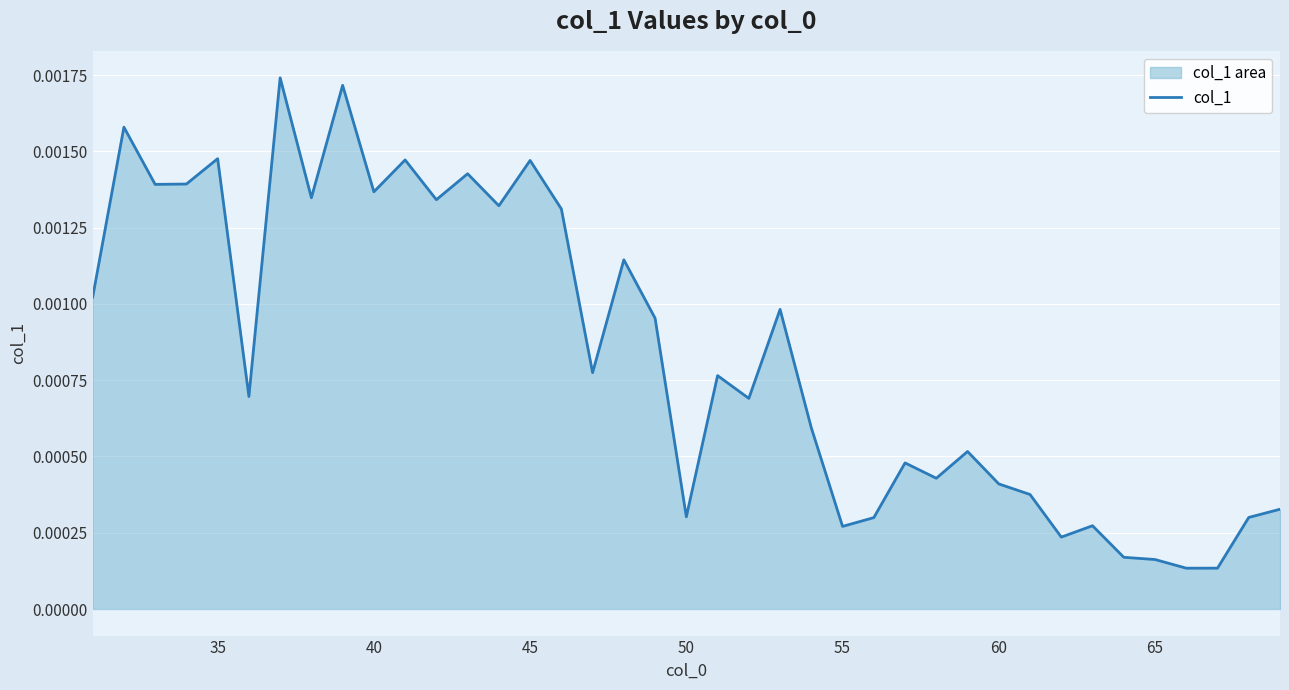

Which has a higher value, 60 or 45?

45